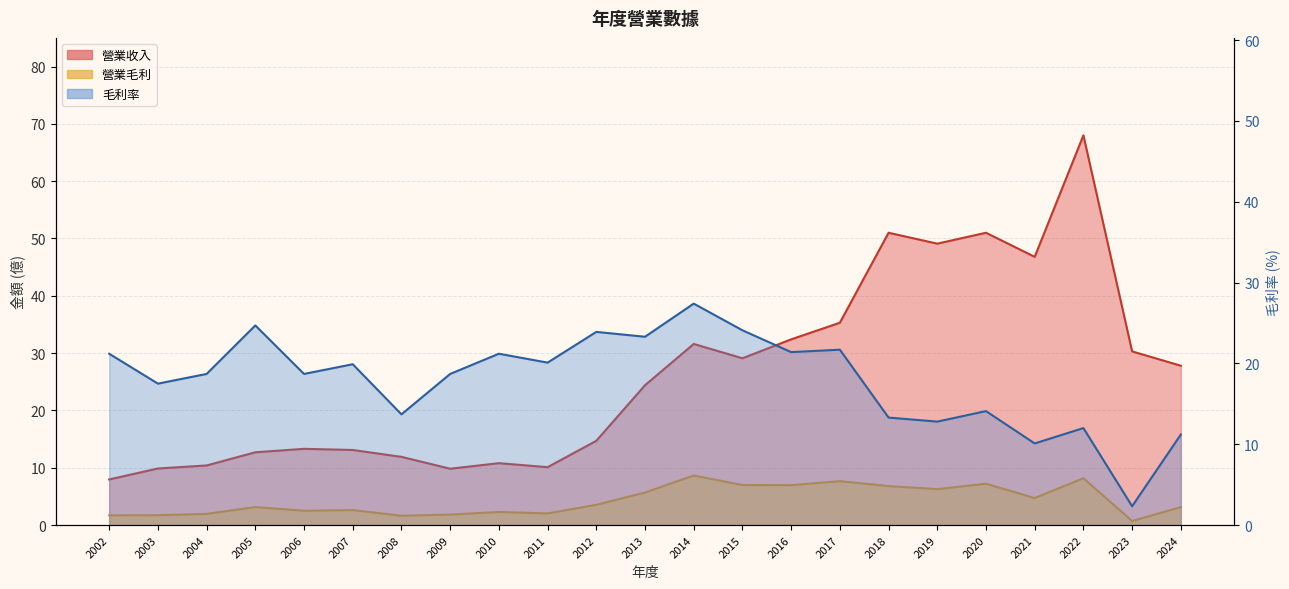

What is the difference between the maximum and minimum values in the 營業收入 series?

60.0